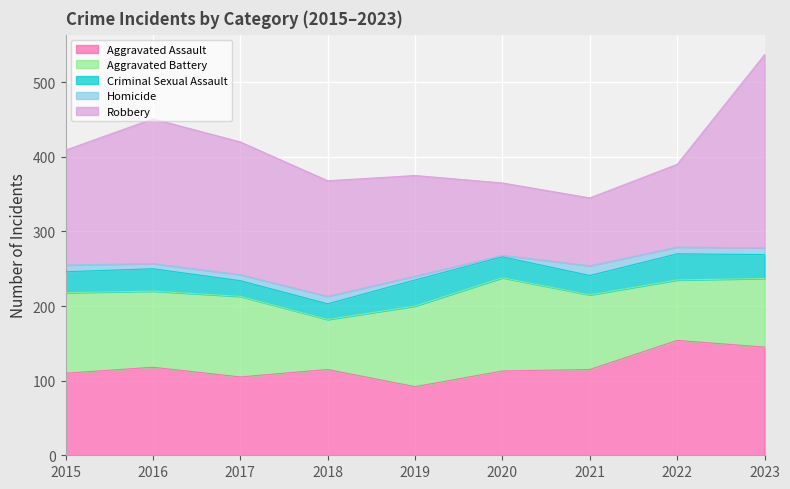

What is the sum of the Homicide values at 2019 and 2015?

14